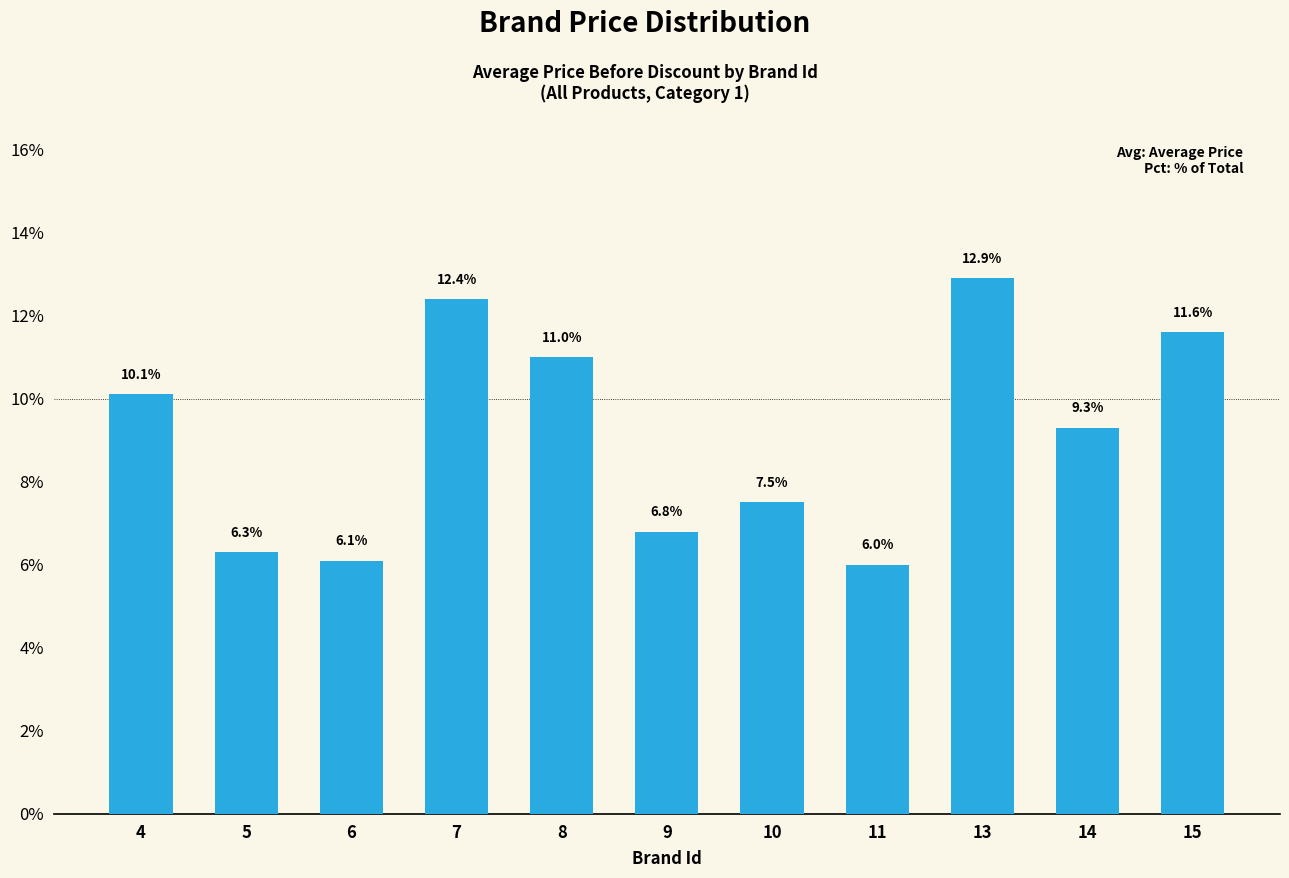

How many values are below 9?

5